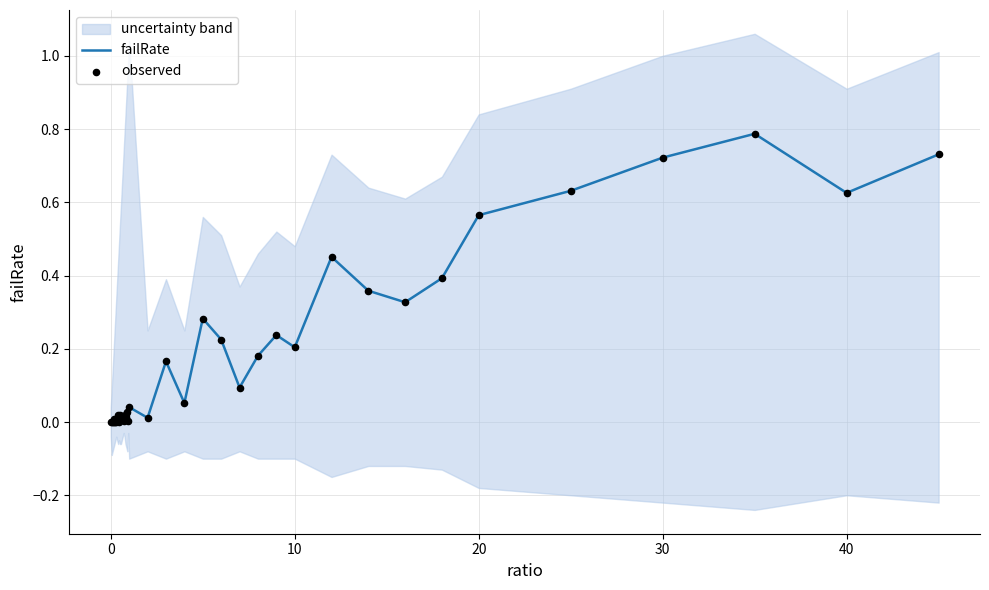

At how many categories does at least one series exceed 0?

39